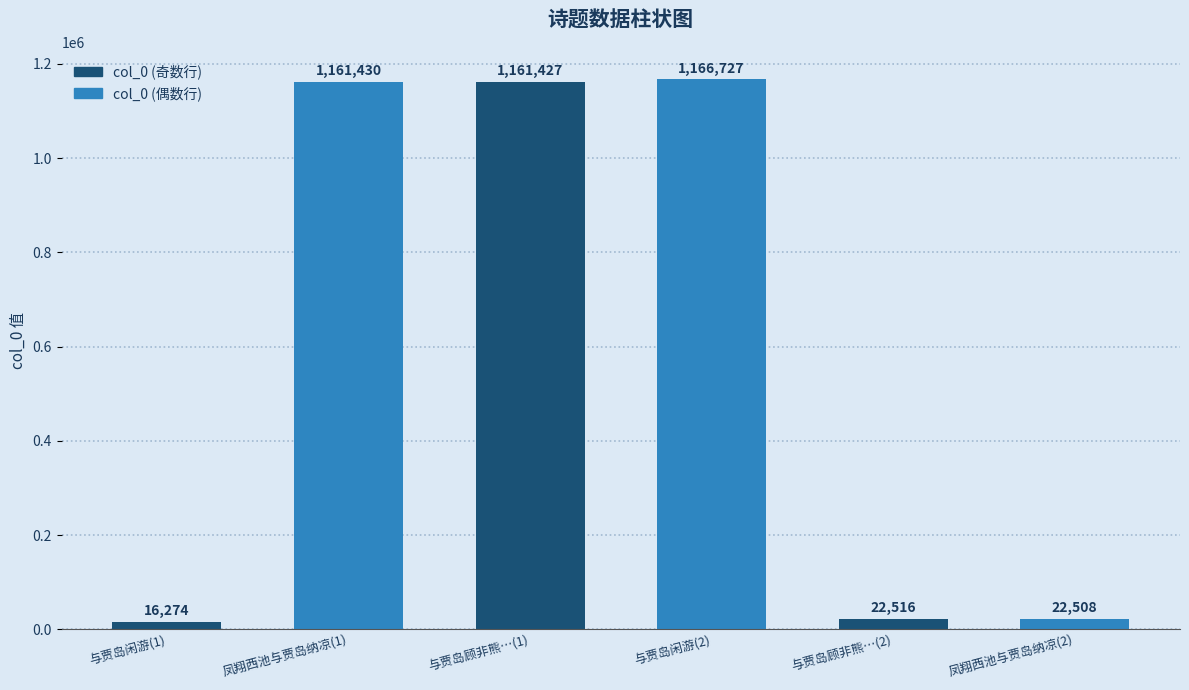

The chart shows a value of 22516 at 与贾岛顾非熊…(2). True or false?

True